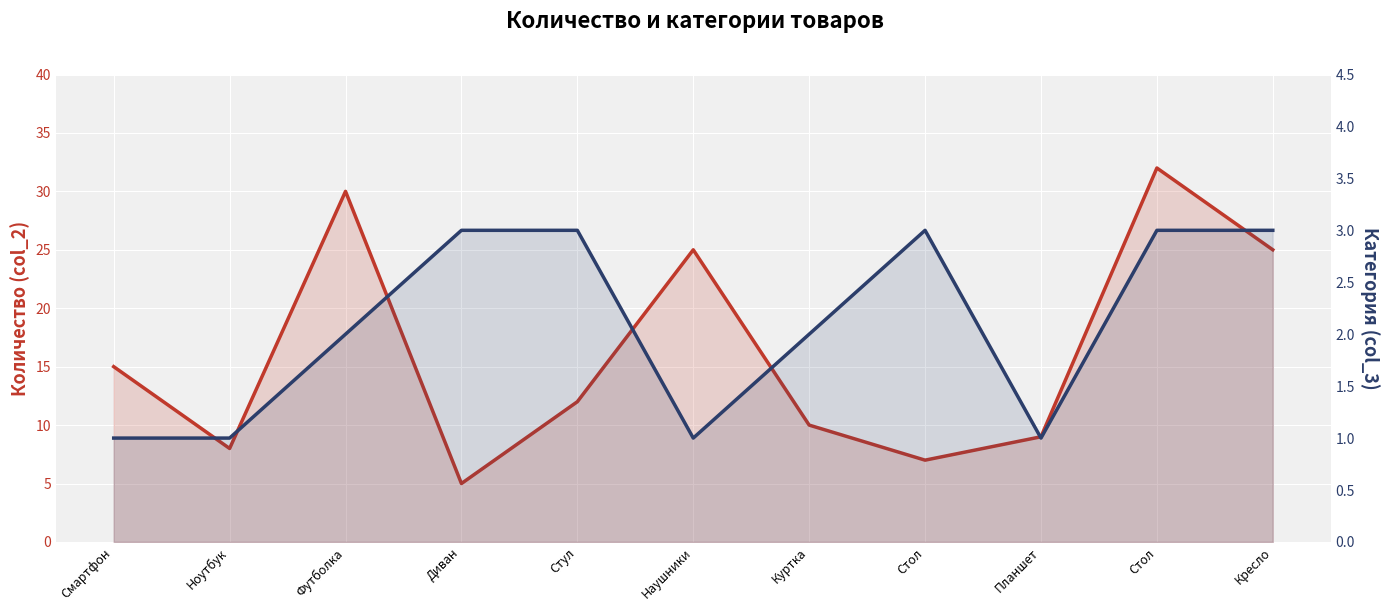

List the labels in order of col_2 (Количество) value, largest first.

Стол, Футболка, Наушники, Кресло, Смартфон, Стул, Куртка, Планшет, Ноутбук, Стол, Диван